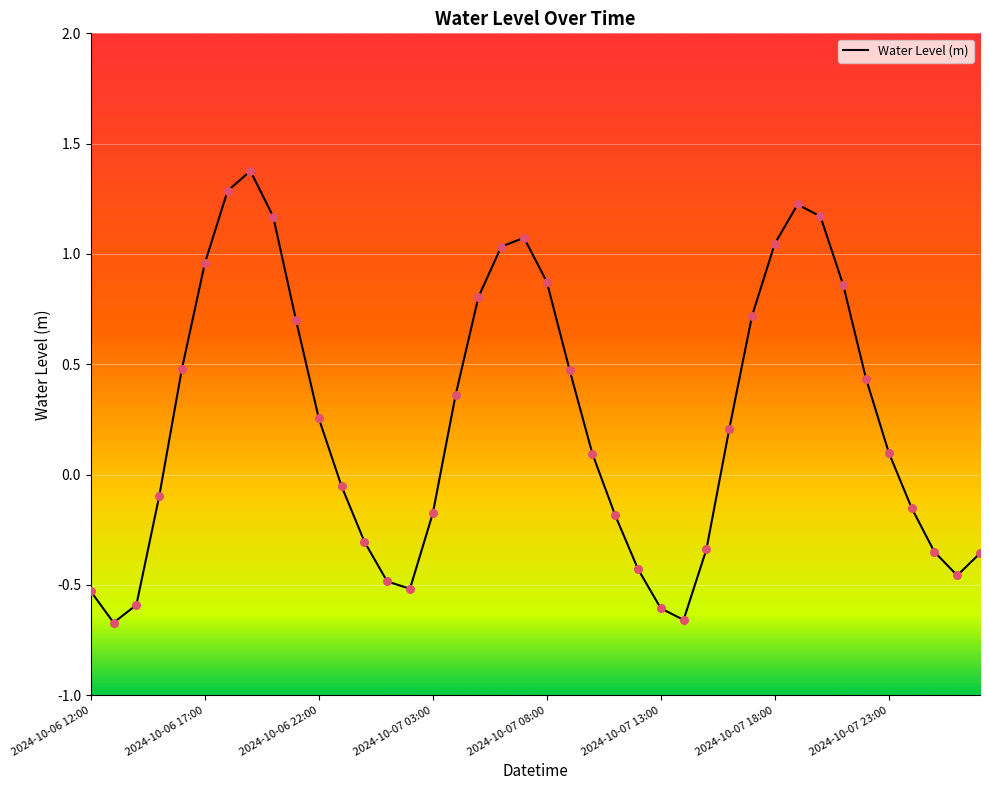

What is the difference between the maximum and minimum values?

2.0